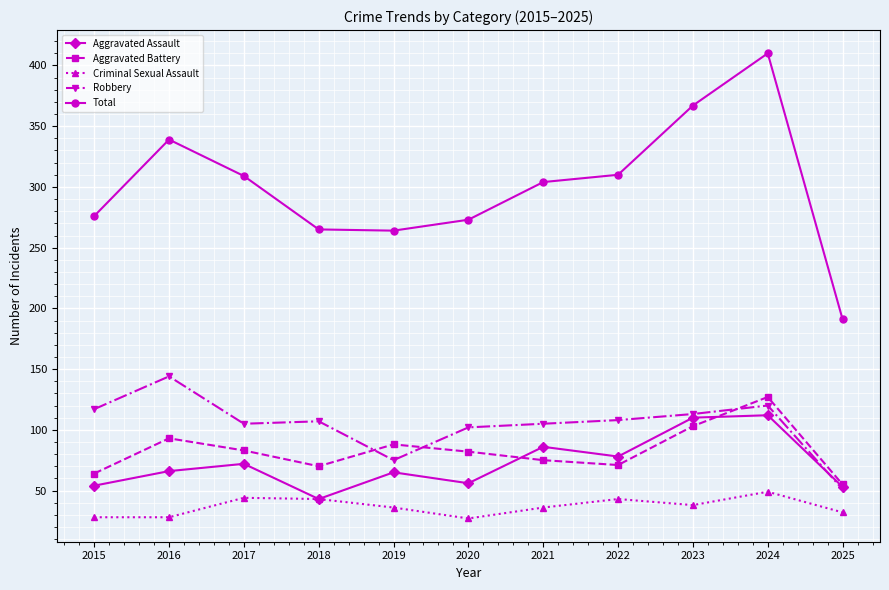

Is it true that Aggravated Assault equals 16 at 2015?

False